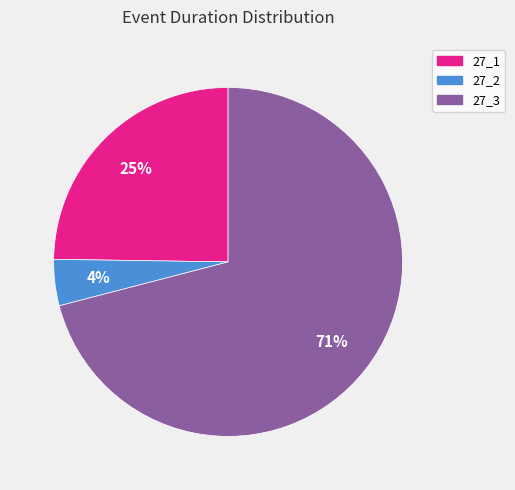

Rank the categories by value from highest to lowest.

27_3, 27_1, 27_2